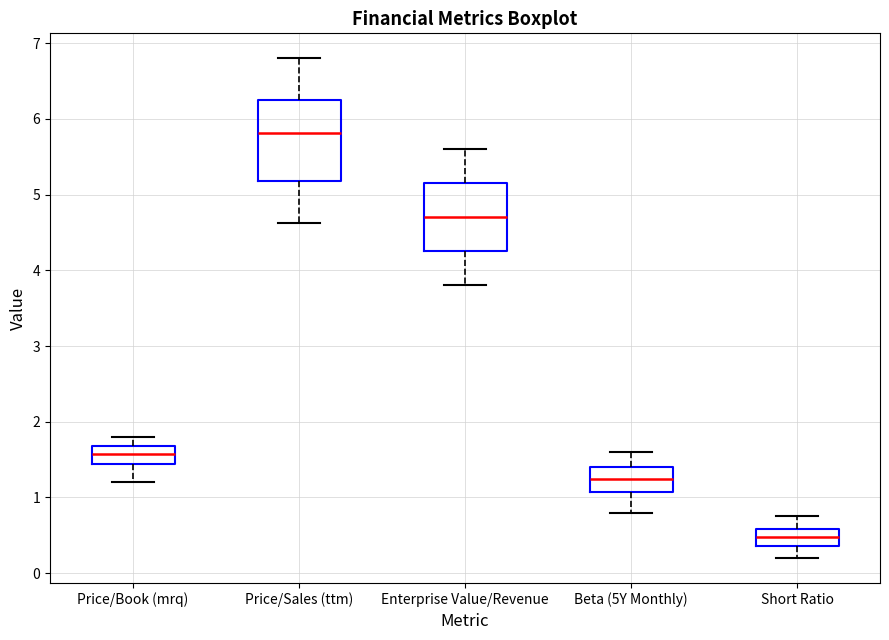

Reading left to right, read every box against the y-axis: the position of its median line, the range the box covers, and the ends of its whiskers. The values are not printed on the chart, so give them approximately, as read against the axis.

Price/Book (mrq): median 1.6, box 1.4 to 1.7, whiskers 1.2 to 1.8
Price/Sales (ttm): median 5.8, box 5.2 to 6.3, whiskers 4.6 to 6.8
Enterprise Value/Revenue: median 4.7, box 4.3 to 5.2, whiskers 3.8 to 5.6
Beta (5Y Monthly): median 1.2, box 1.1 to 1.4, whiskers 0.8 to 1.6
Short Ratio: median 0.5, box 0.4 to 0.6, whiskers 0.2 to 0.8